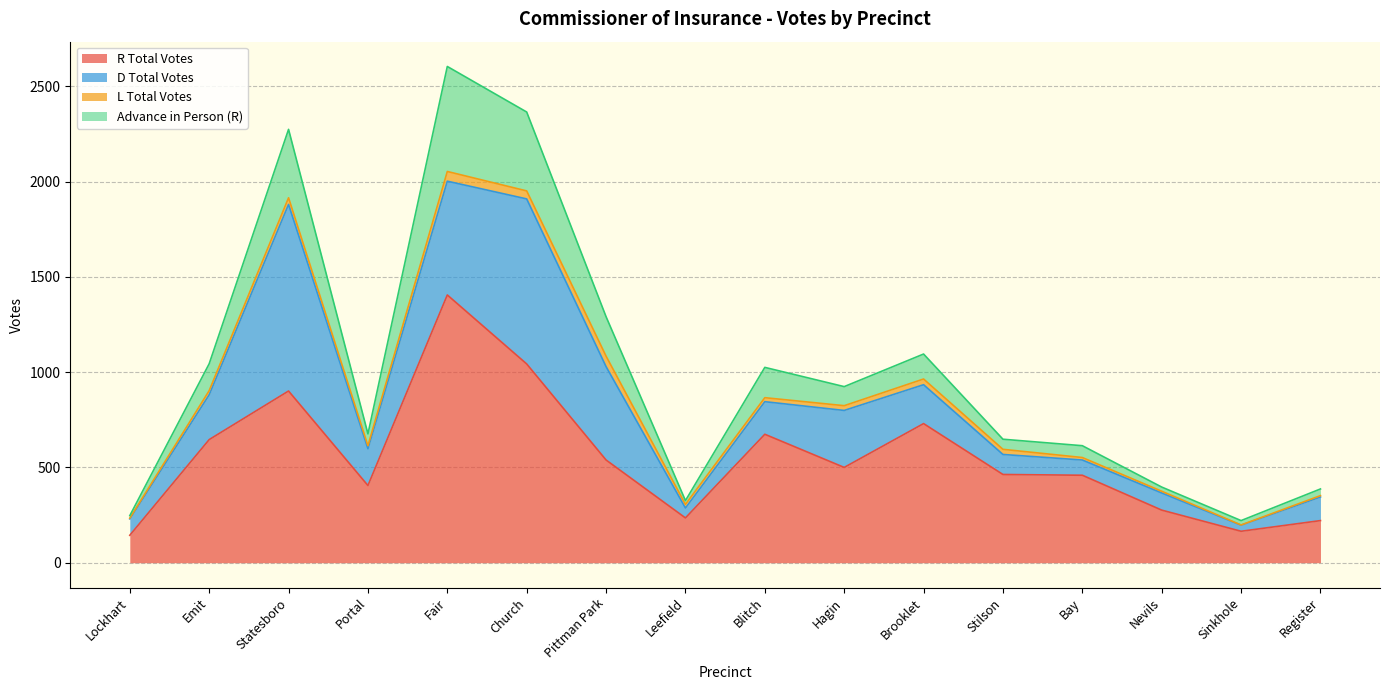

What is the total value across all series at Lockhart?

247